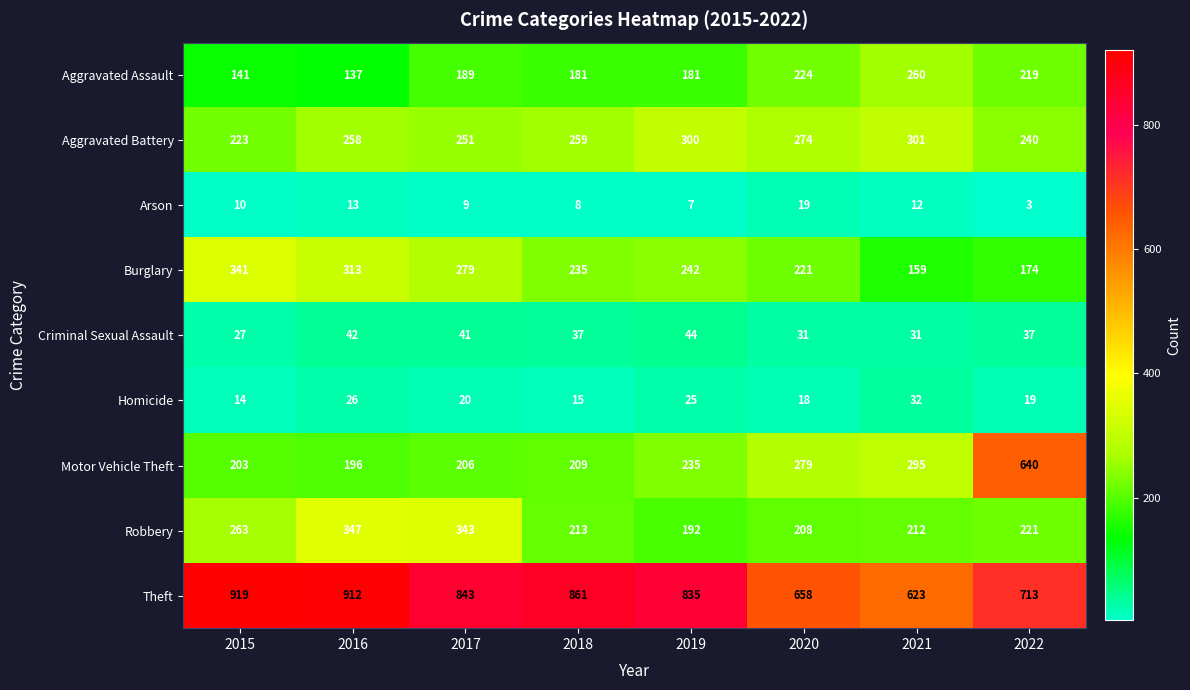

How many categories are shown in the chart?

8